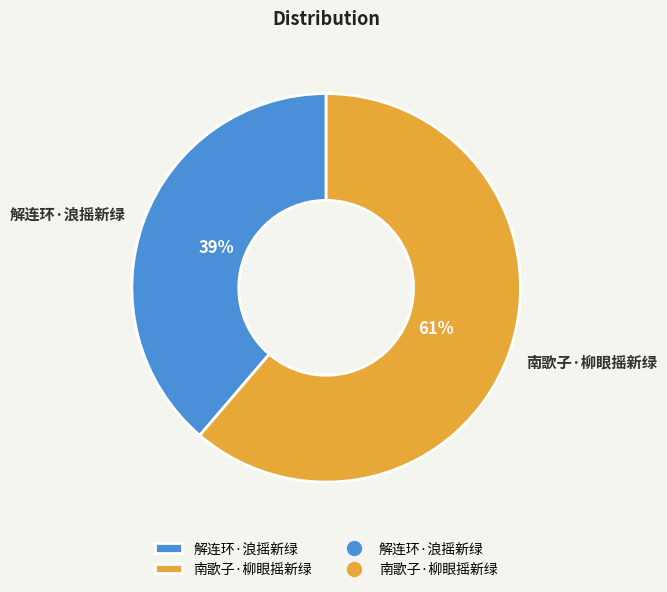

Is there a majority slice in this chart?

Yes